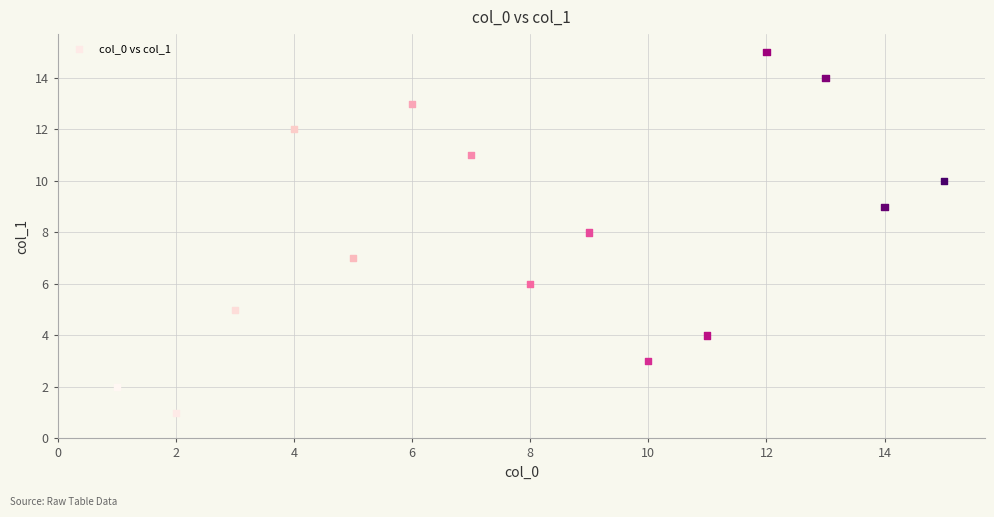

What is the range of X values (max minus min)?

14